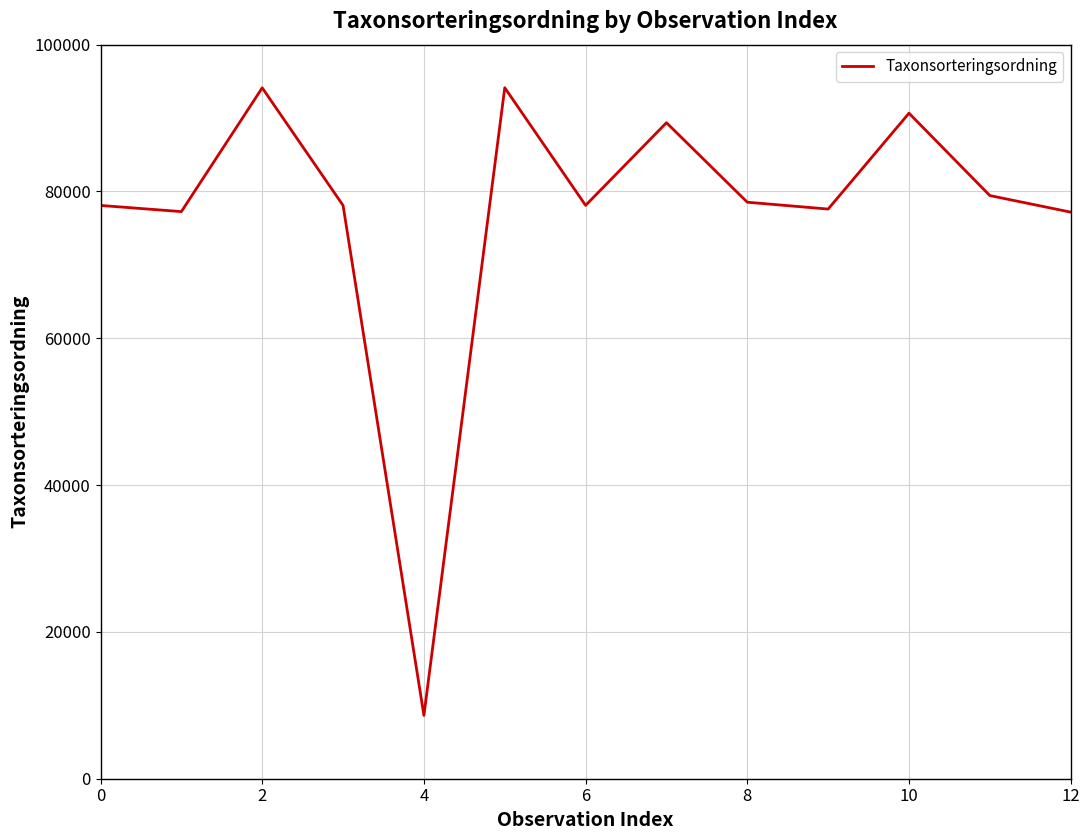

What is the difference between the maximum and minimum values?

85510